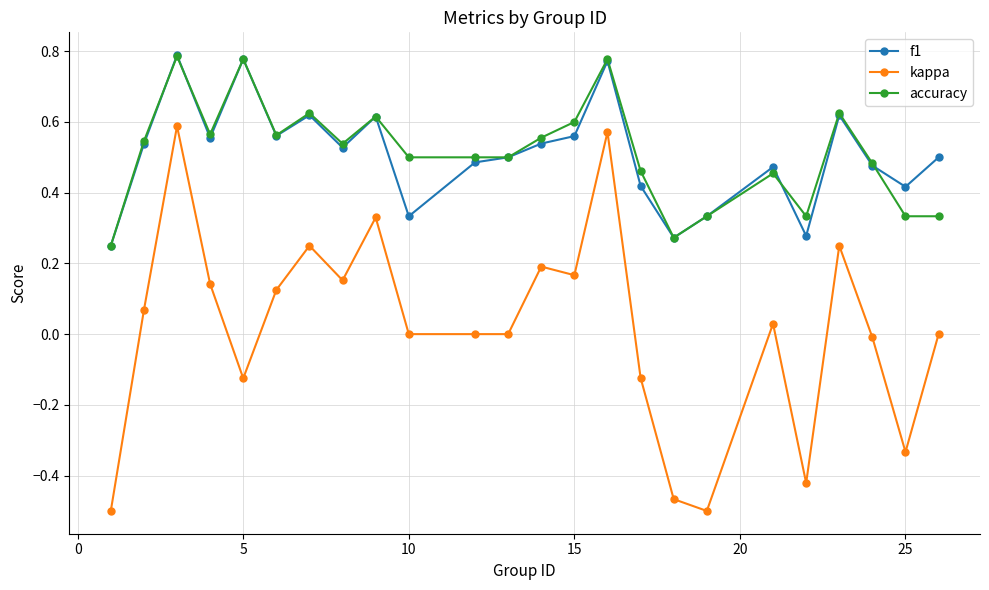

Which series has the widest spread of values?

kappa